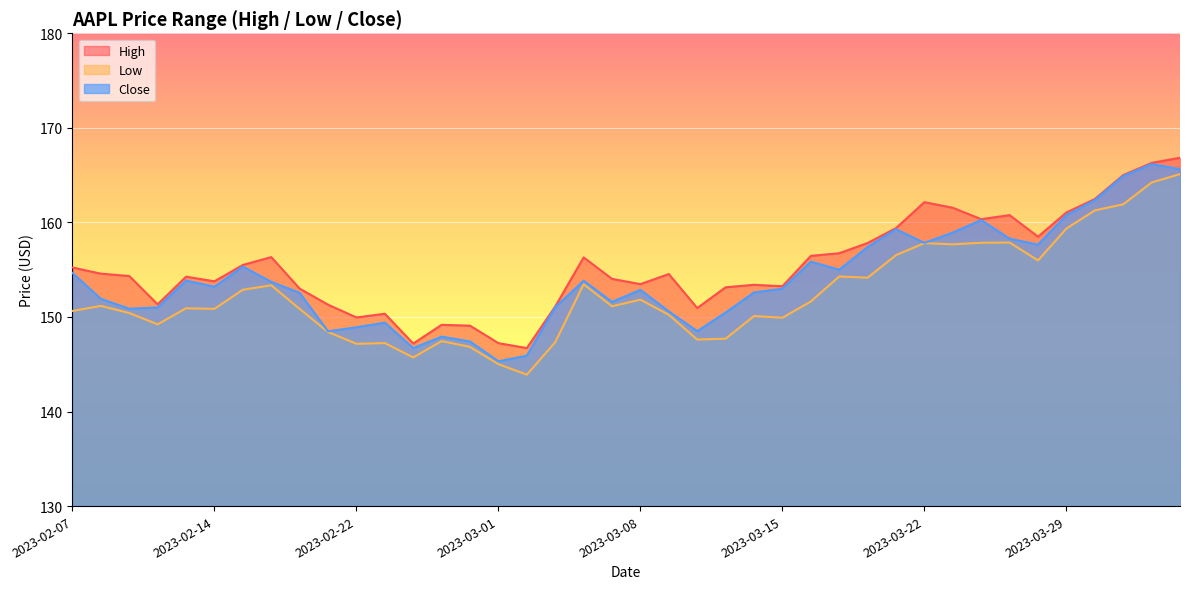

Where is the first local maximum for Low?

2023-02-08